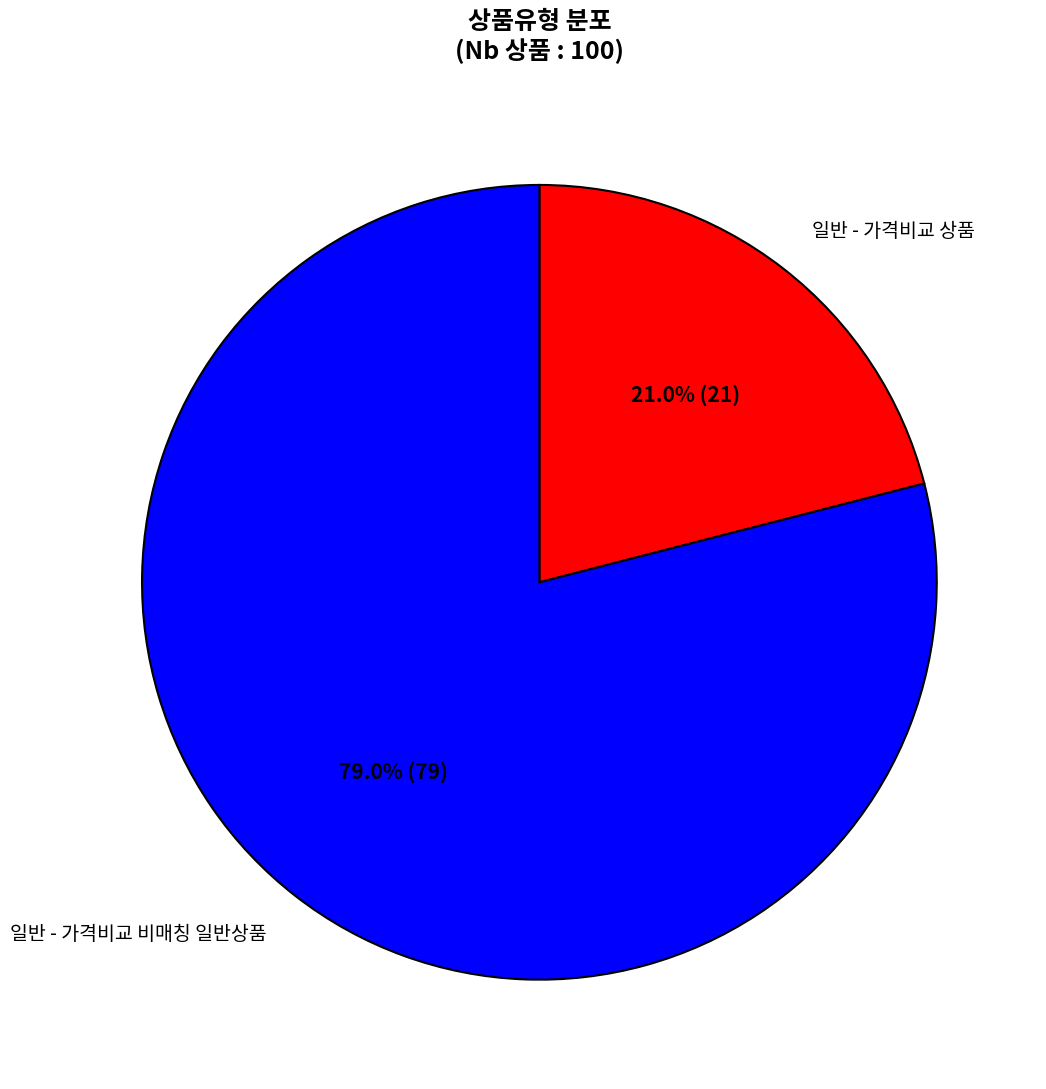

Count the number of slices in the pie.

2